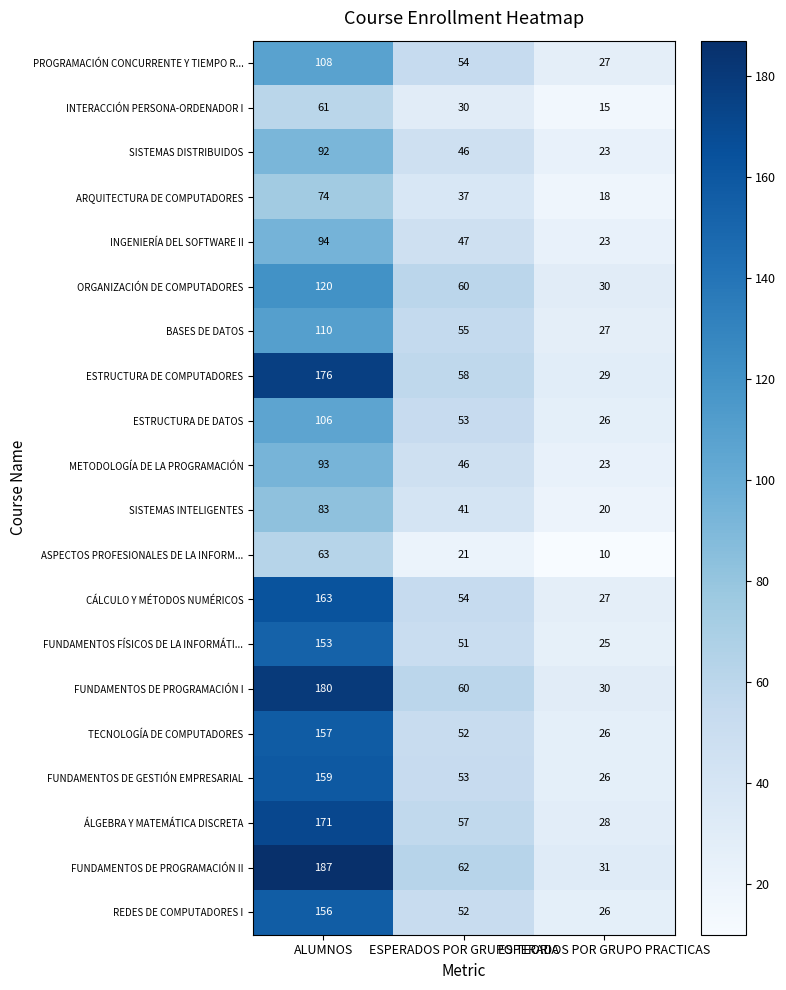

What is the greatest value displayed?

187